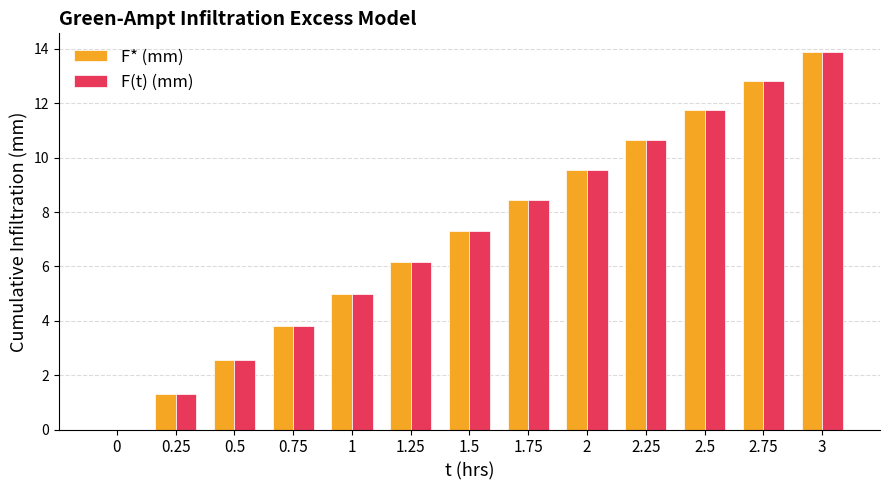

The F(t) (mm) series shows 2.9 at 1. True or false?

False